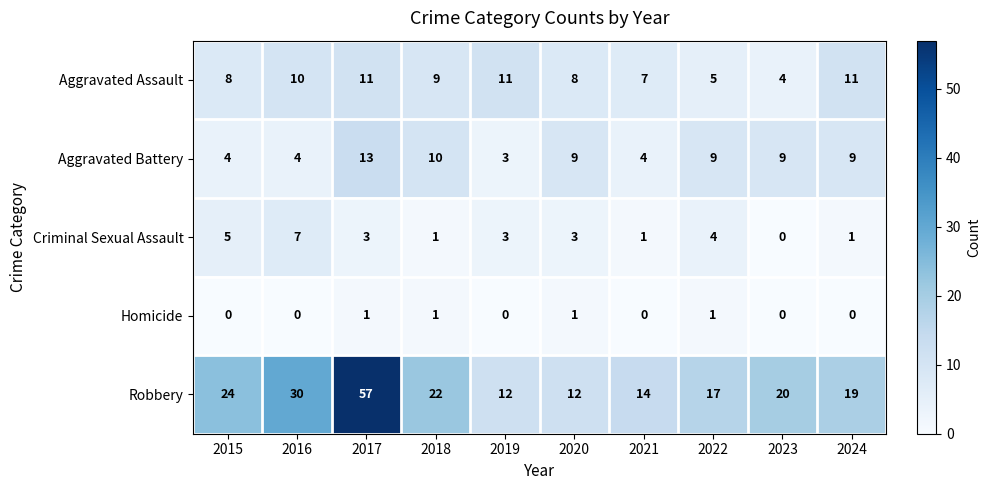

Which series has the largest total across all categories?

Robbery